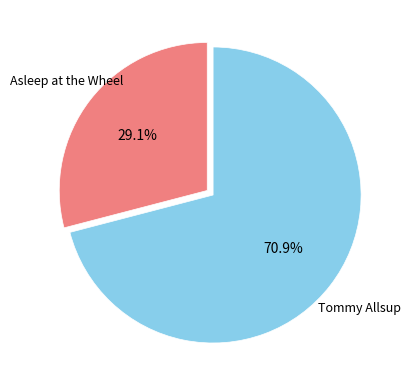

Does any single category account for the majority?

Yes